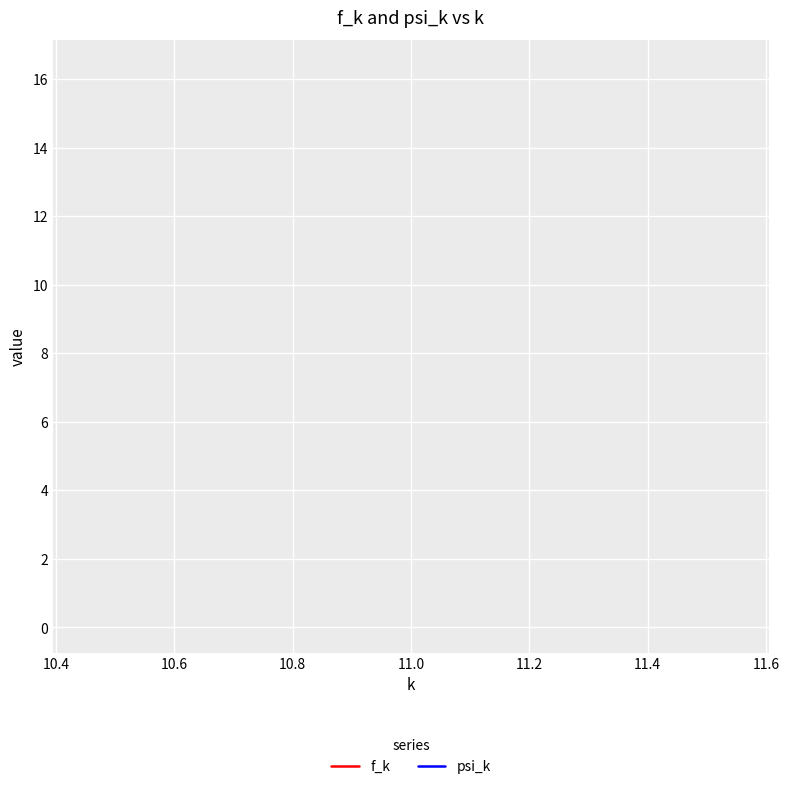

True or false: f_k and psi_k cross at least once.

False